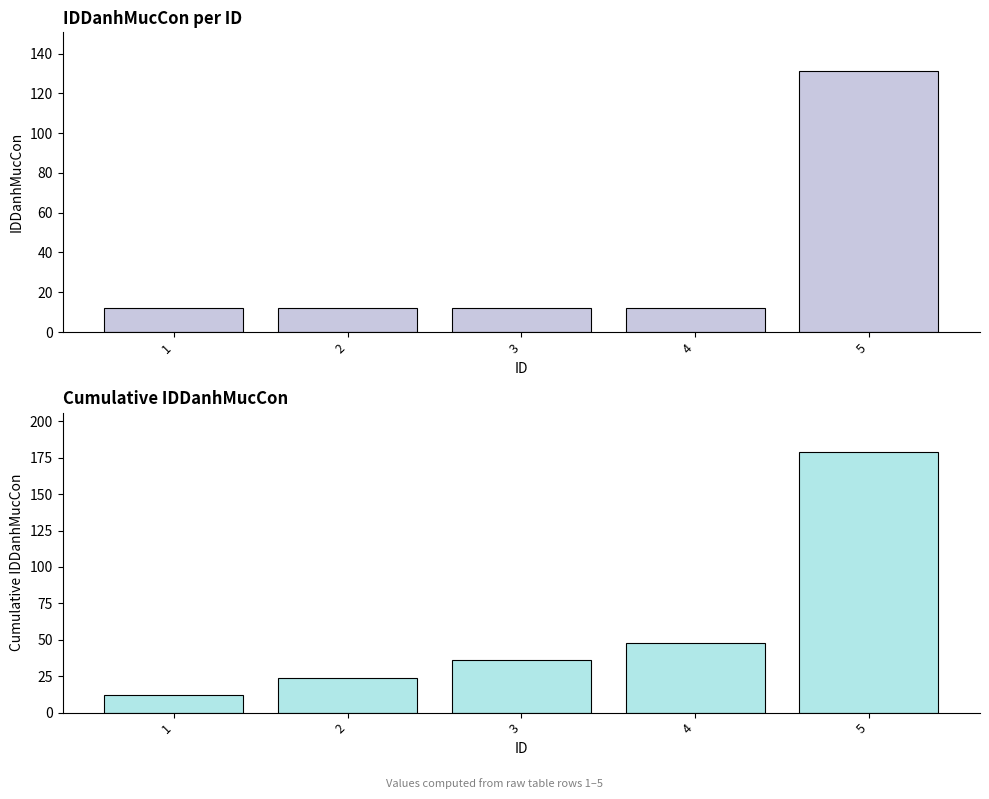

At 2, list the series in order from smallest to largest.

IDDanhMucCon, Cumulative IDDanhMucCon